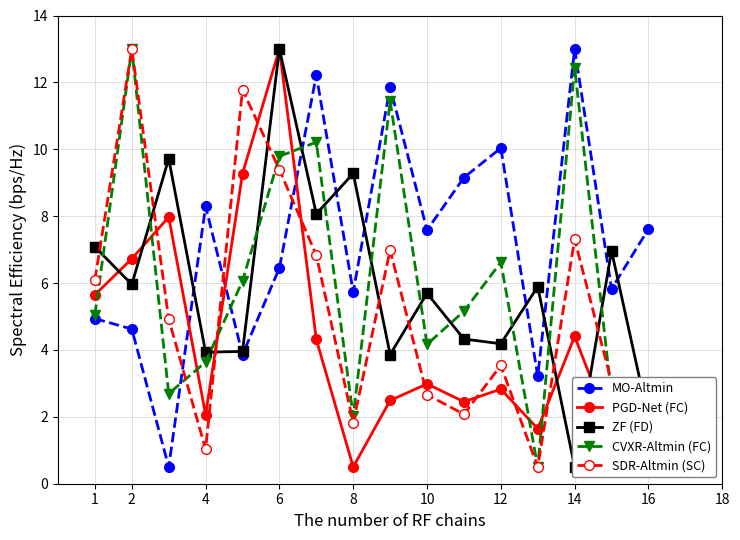

Count the number of data series in this chart.

5